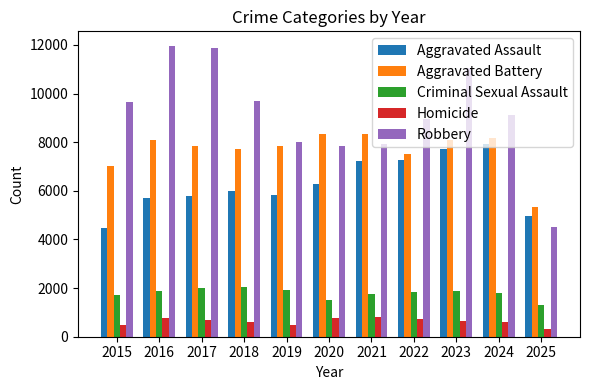

What is the sum of all Aggravated Assault values?

69185